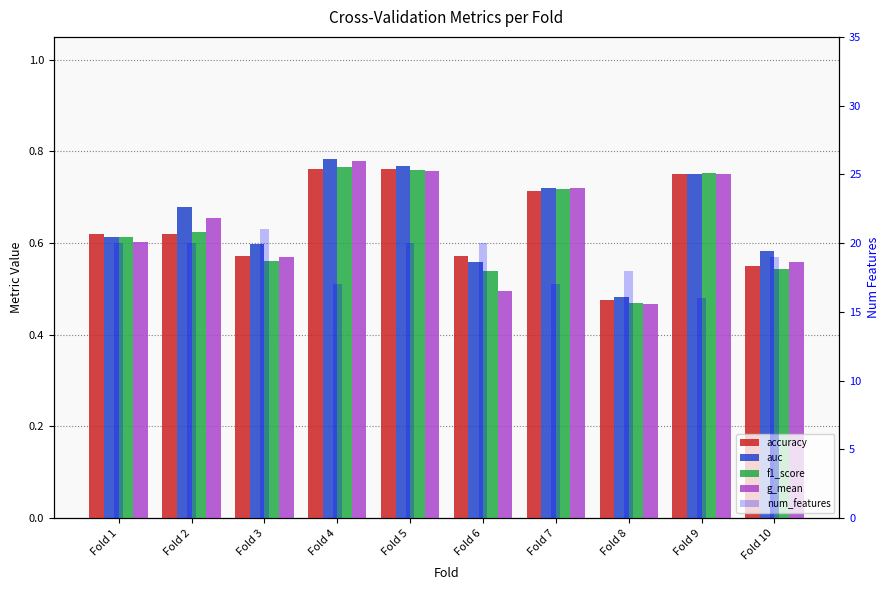

How many series are shown in this chart?

5